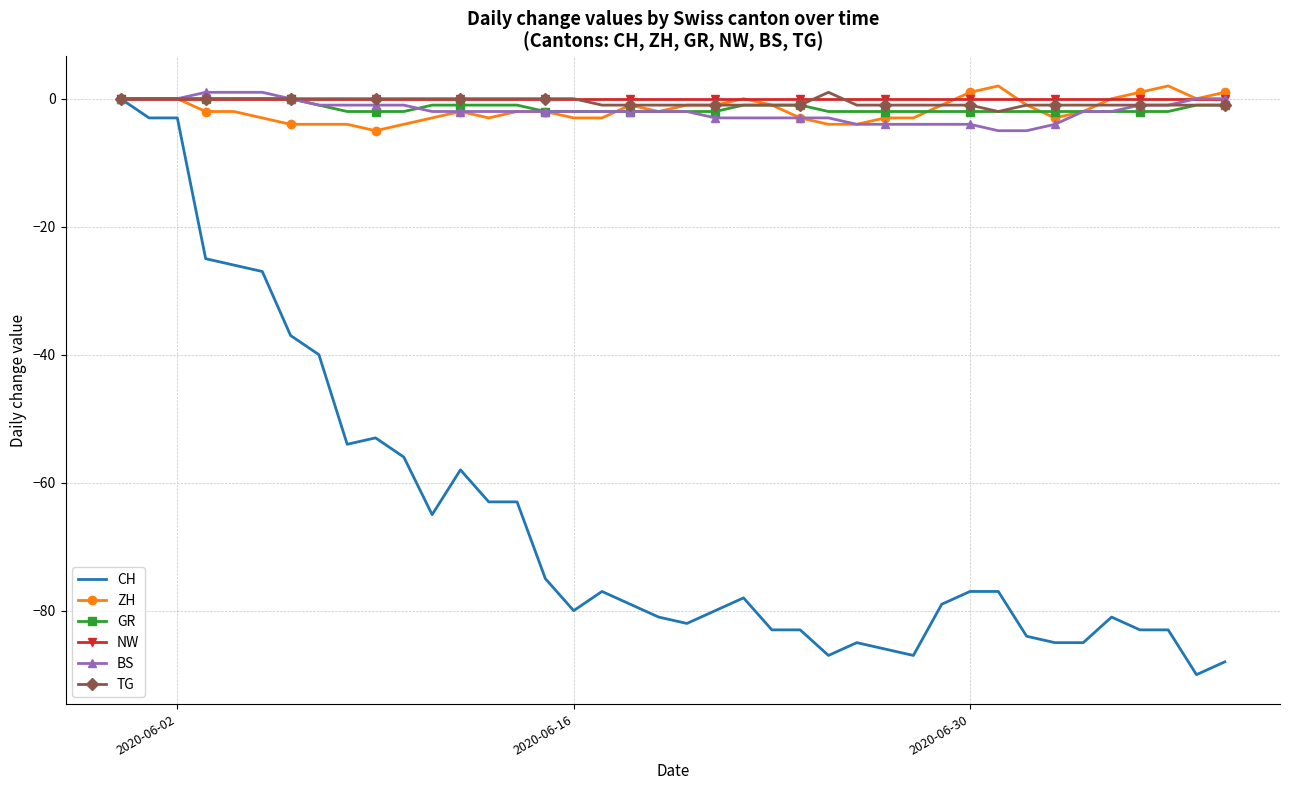

What is the smallest value displayed?

-90